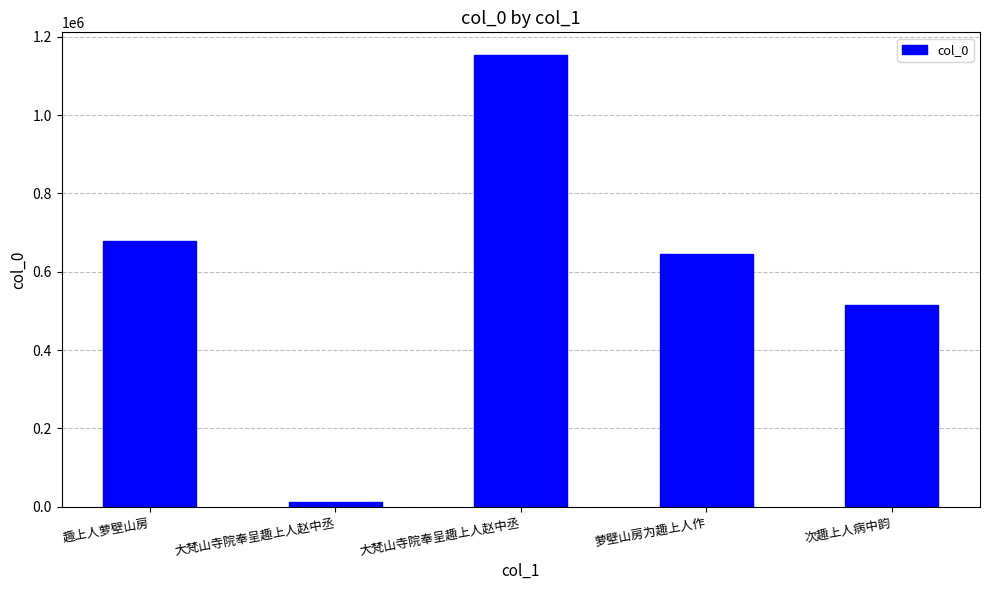

What is the value of the 2nd bar from the left?

11597